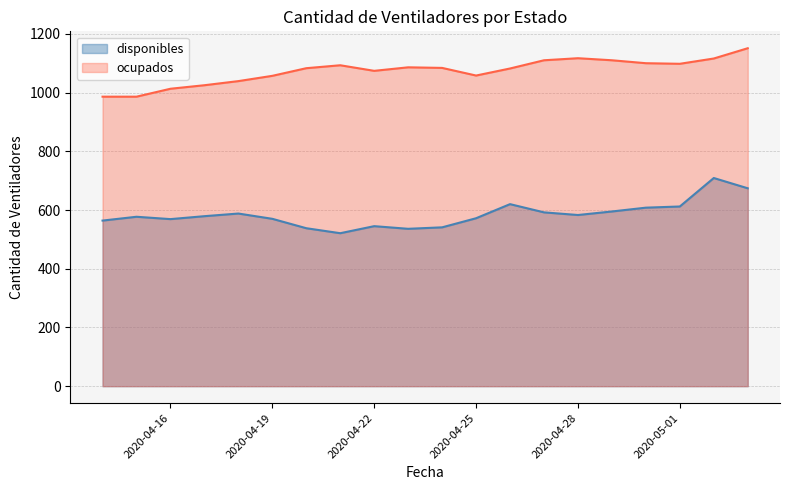

The disponibles series shows 620 at 2020-04-26. True or false?

True